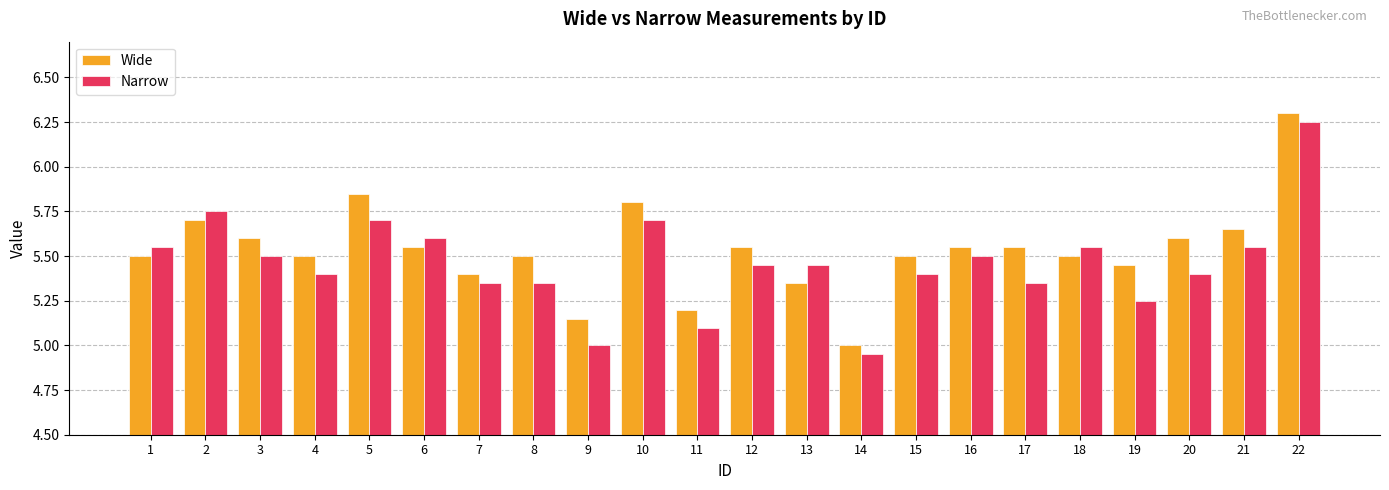

Count the Wide values in the range 5 to 6.

21